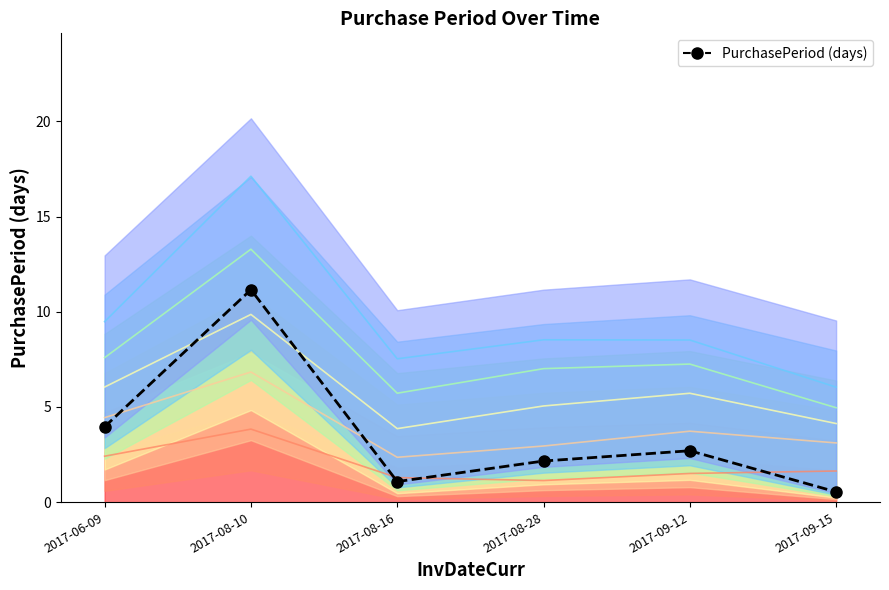

How many data points are above 2?

4